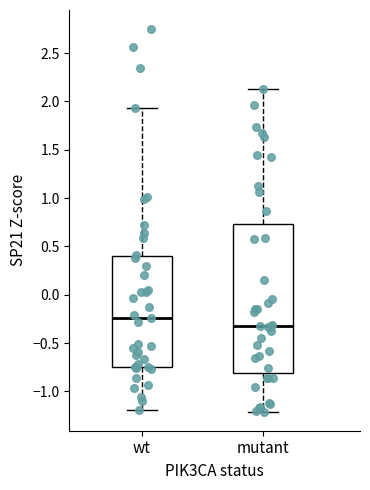

Where is the lower edge of the box for mutant on the y-axis? The values are not printed on the chart, so give them approximately, as read against the axis.

-0.80